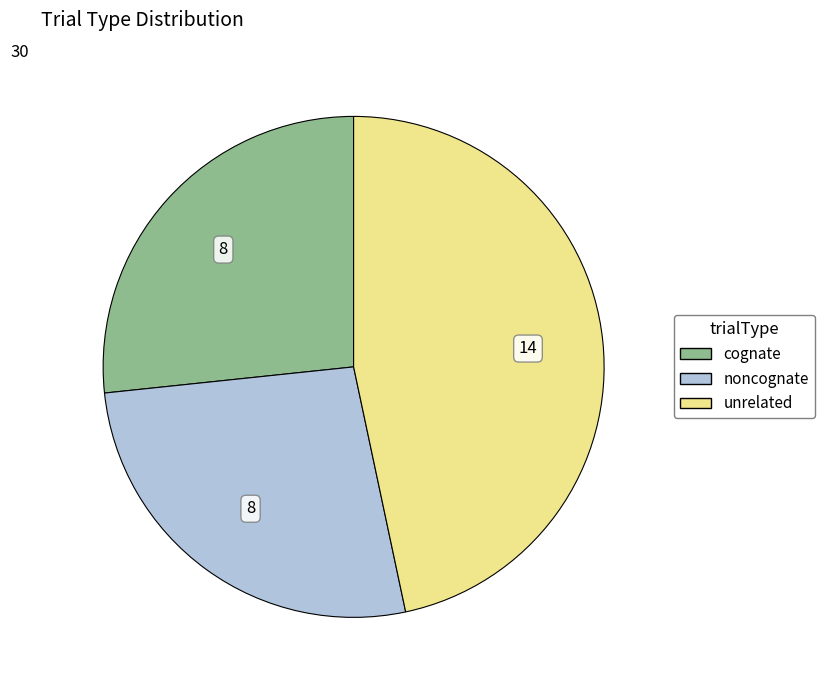

Is there a majority slice in this chart?

No